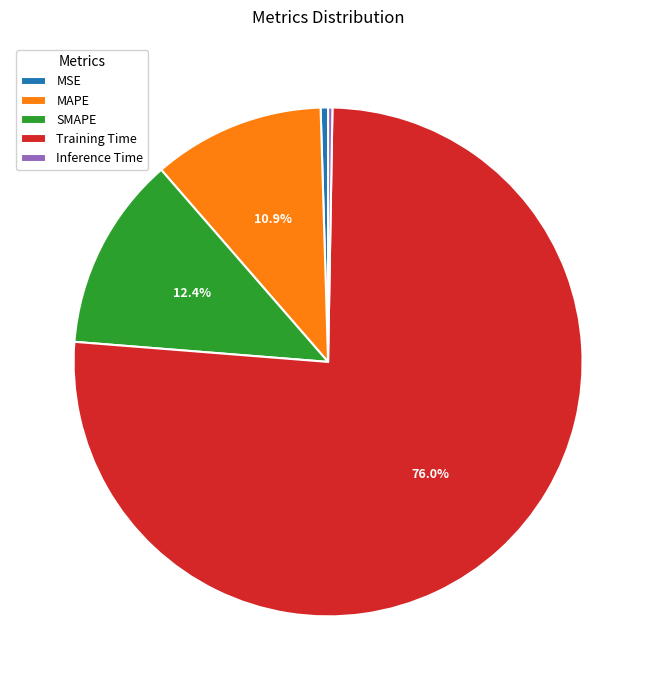

To the nearest percent, what is the average slice percentage?

20%